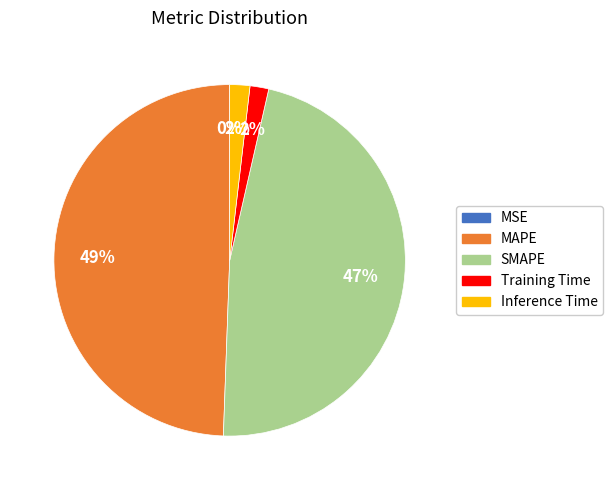

True or false: MAPE accounts for 49% of the total.

True